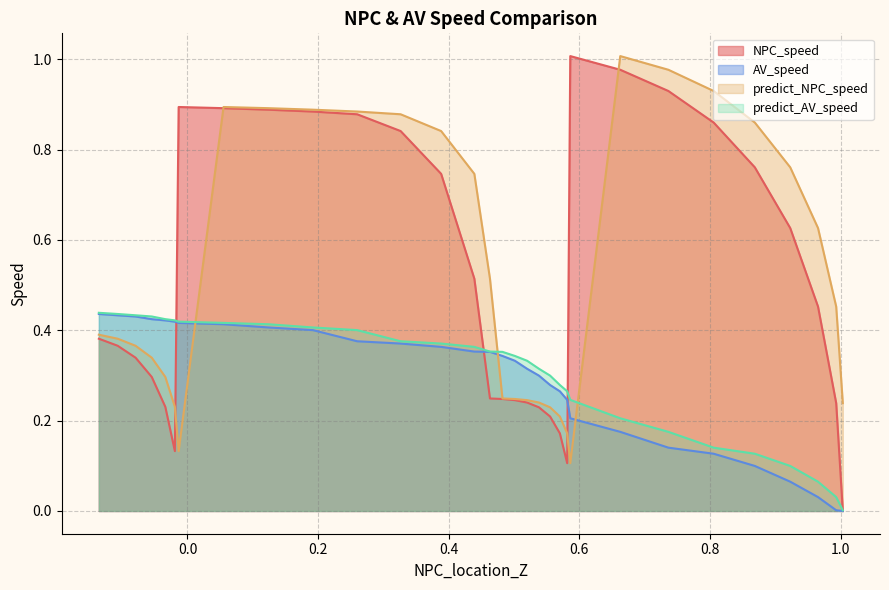

Is it true that predict_AV_speed equals 0.0 at 1?

True